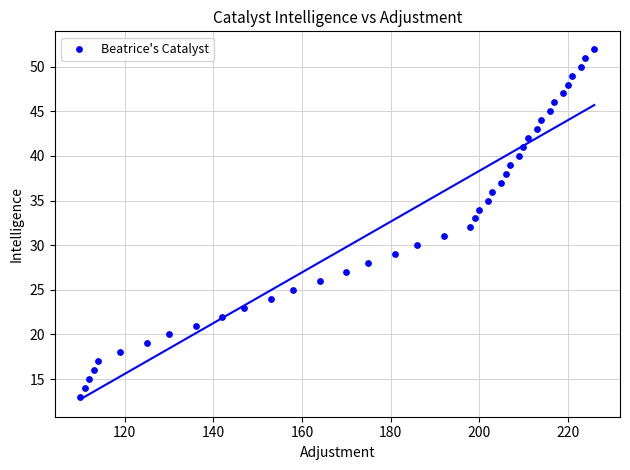

What is the range of X values (max minus min)?

116